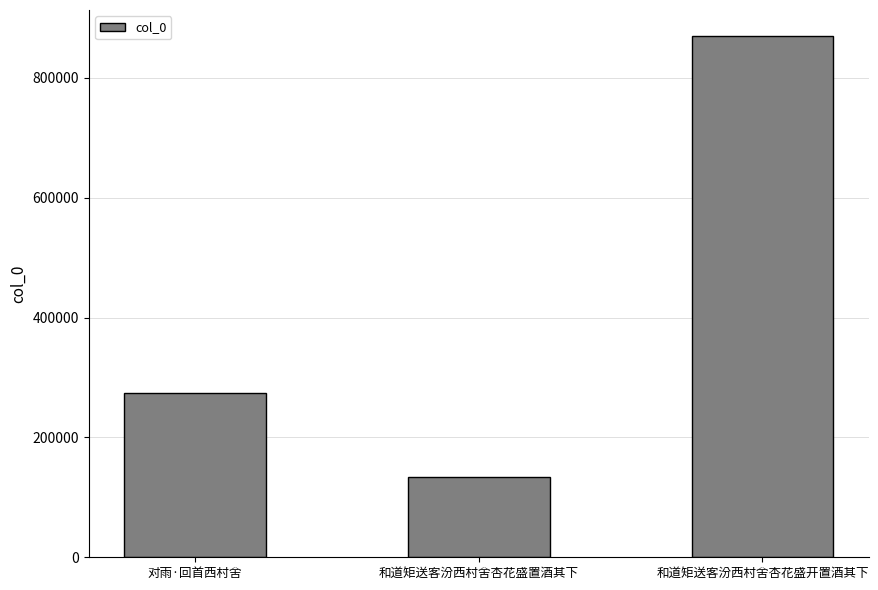

What is the average value?

426310